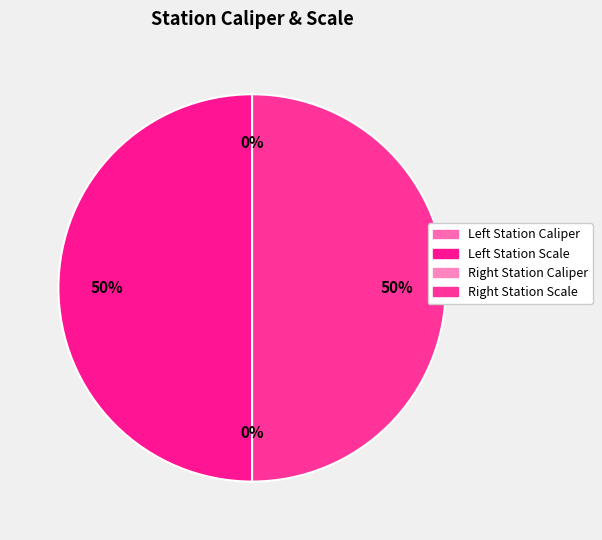

Which slice is the smallest?

Left Station Caliper